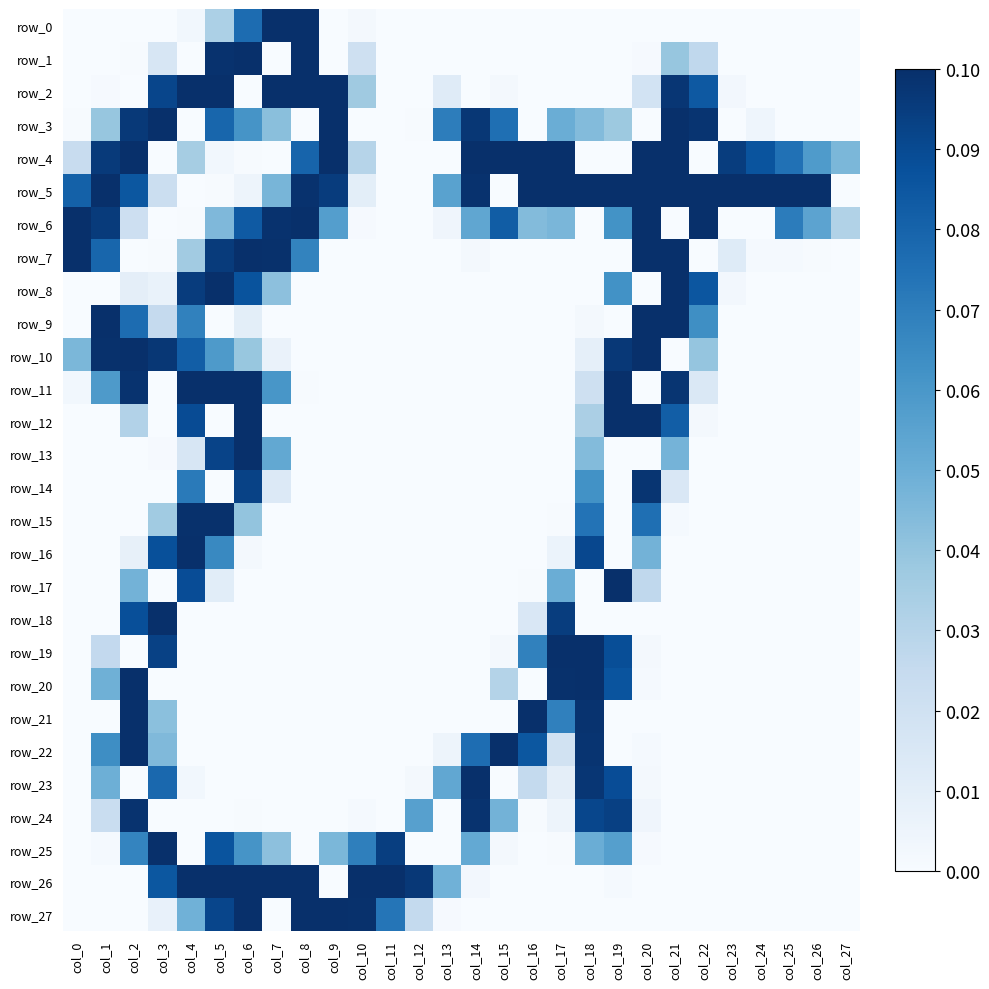

Is it true that row_9 equals 0 at col_13?

True